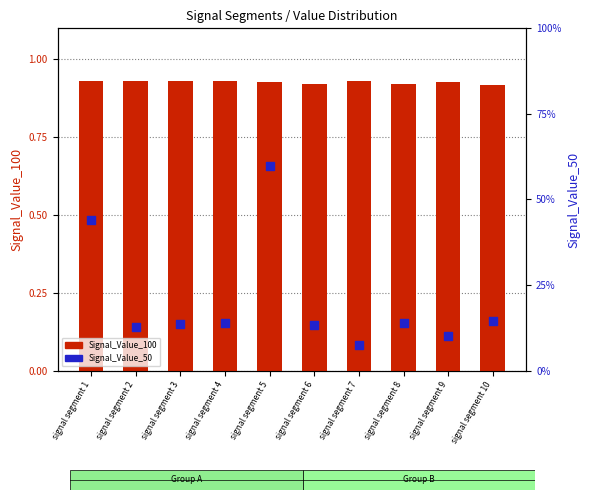

What are all the series names shown in the legend?

Signal_Value_100, Signal_Value_50